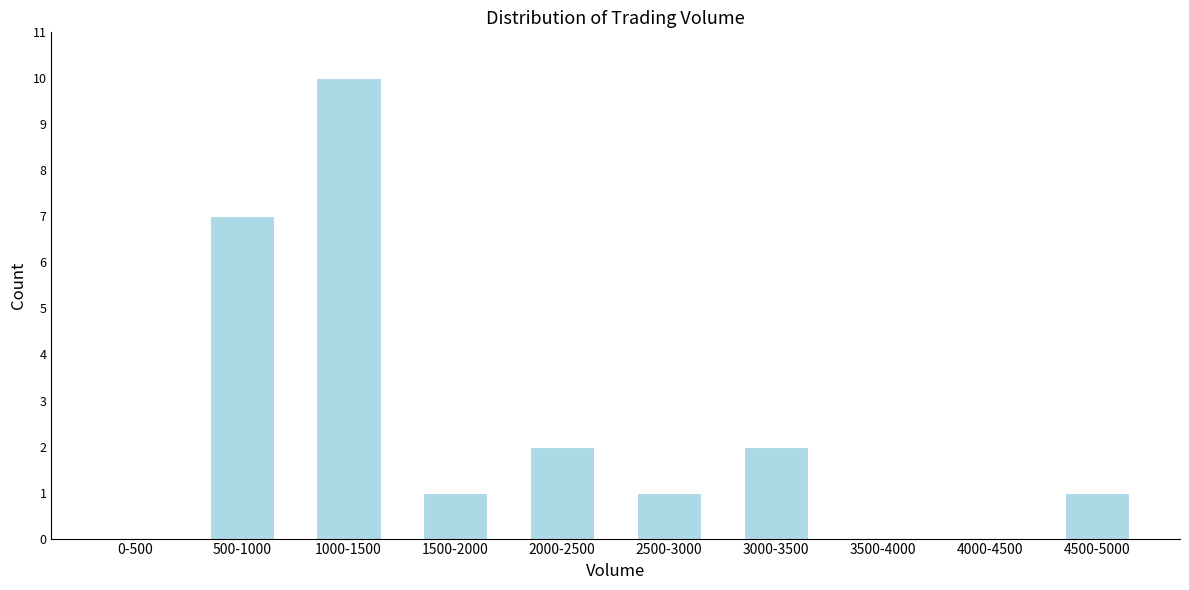

Reading left to right, transcribe all the data shown in this chart.

0-500=0	500-1000=7	1000-1500=10	1500-2000=1	2000-2500=2	2500-3000=1	3000-3500=2	3500-4000=0	4000-4500=0	4500-5000=1